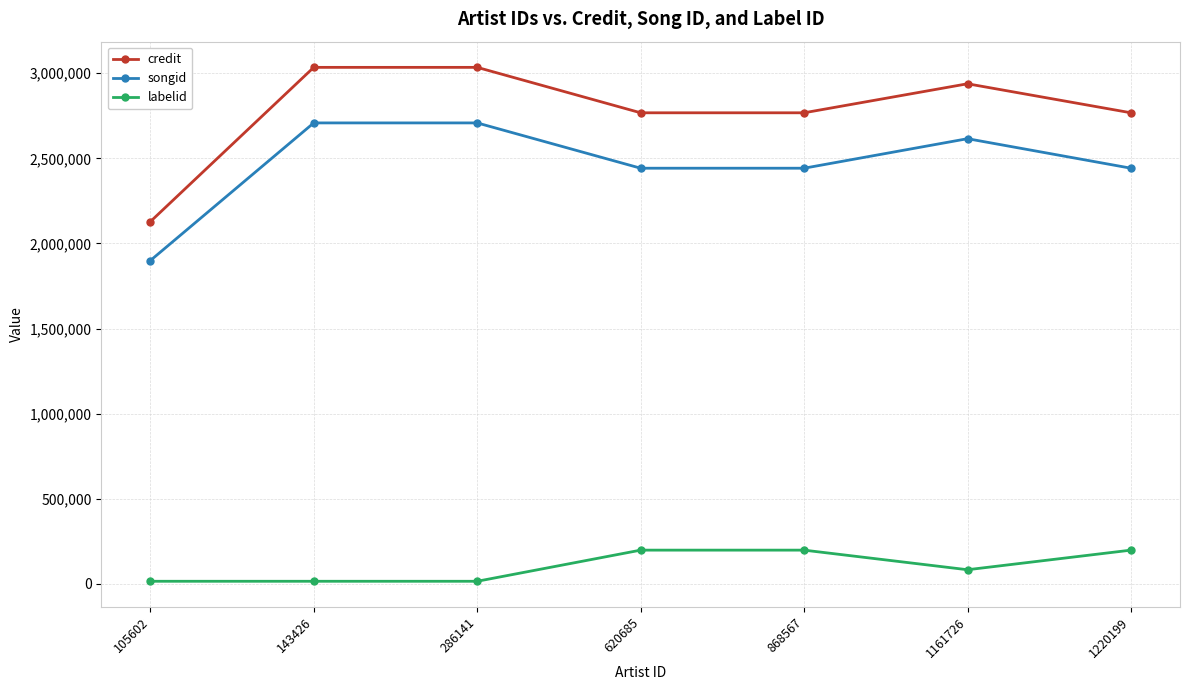

The value of credit at 286141 is 4989502. True or false?

False